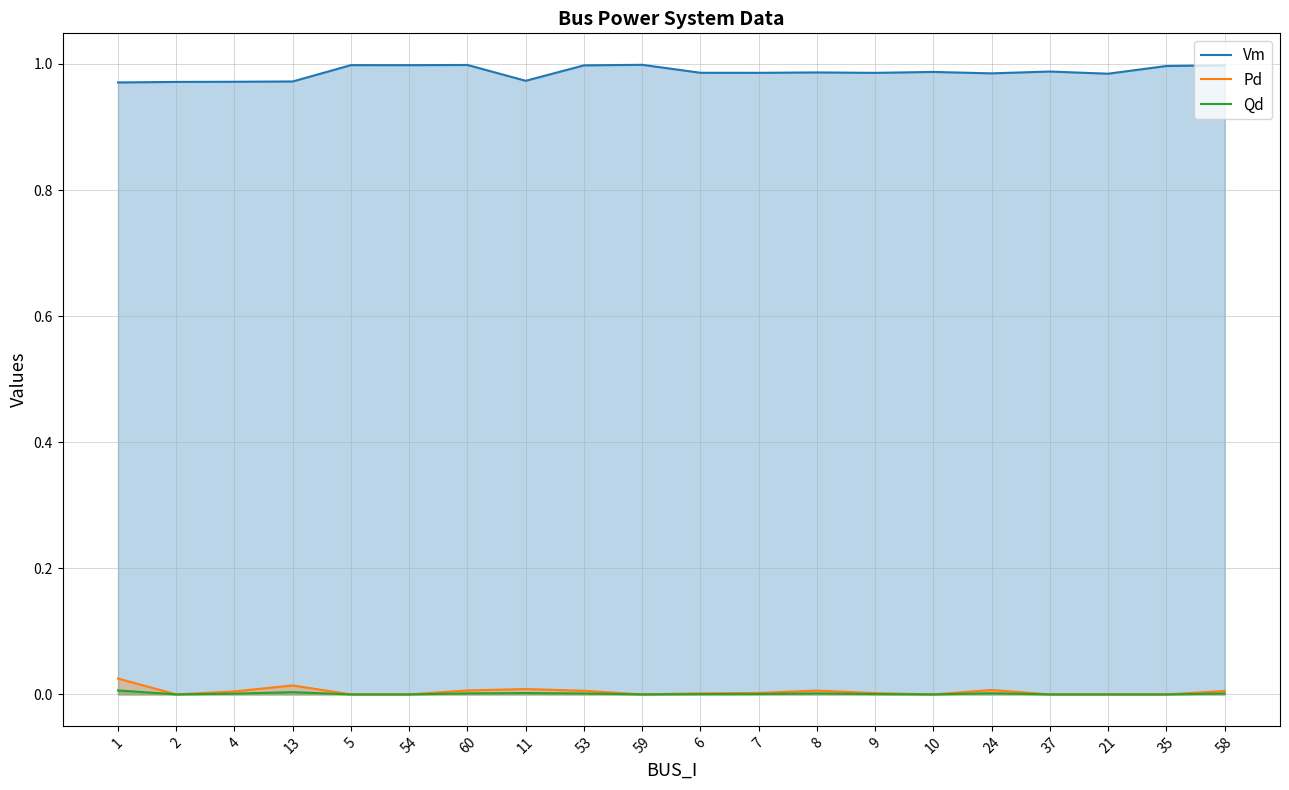

List the series in order of their peak value, lowest first.

Qd, Pd, Vm